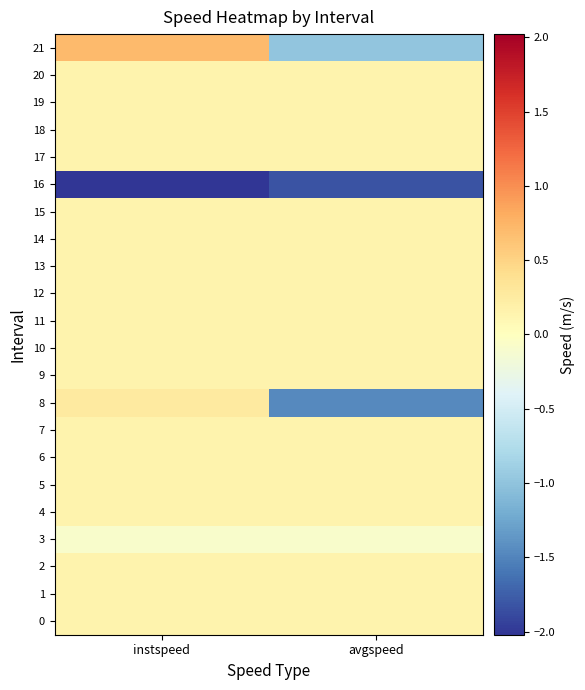

At how many categories does at least one series exceed 0?

2